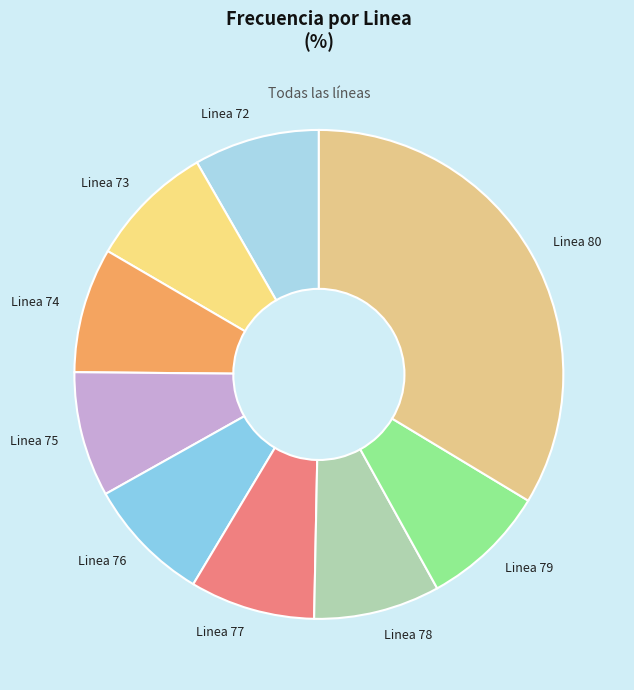

How many slices are in this pie chart?

9